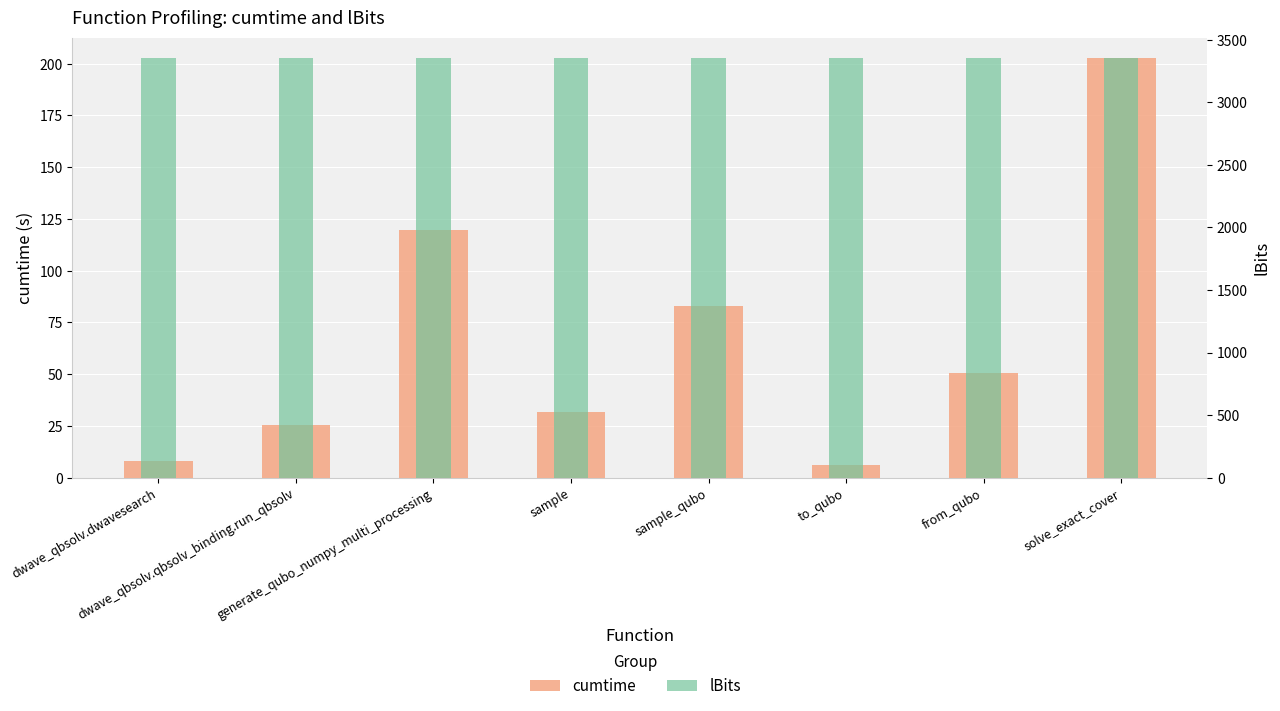

What is the difference between the maximum and minimum values in the cumtime series?

196.5